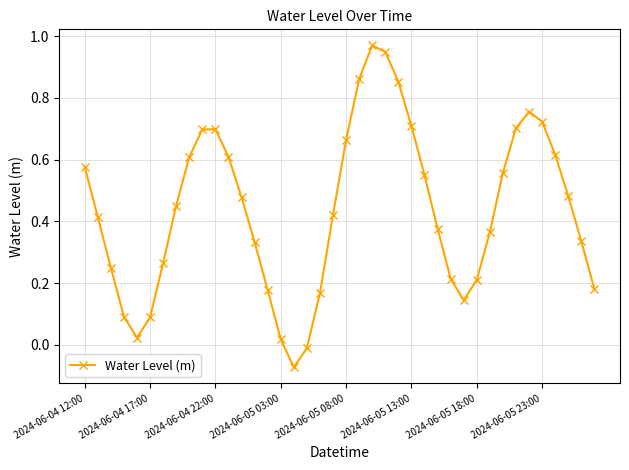

True or false: there are more than 2 points higher than both neighbors.

True